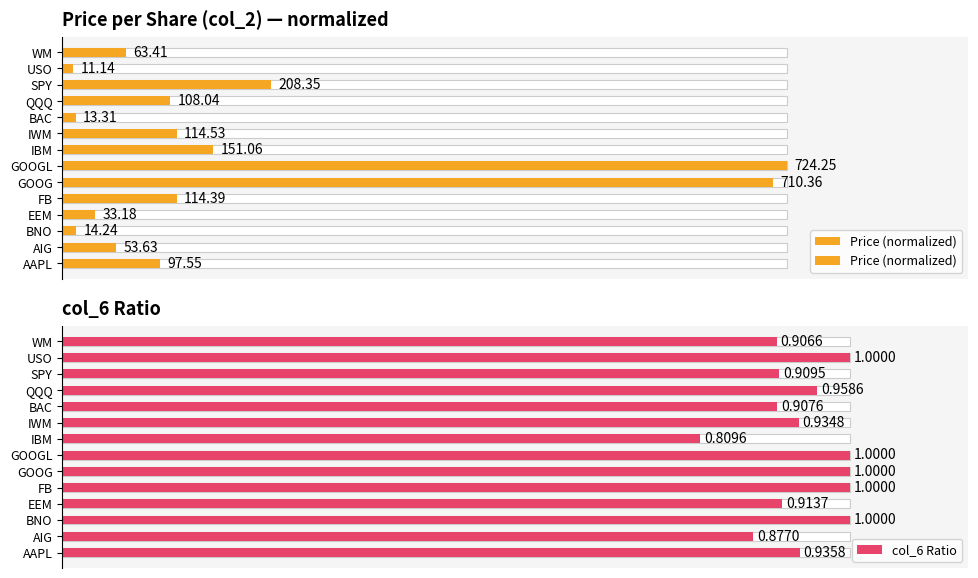

What is the sum of all col_6 Ratio values?

13.2